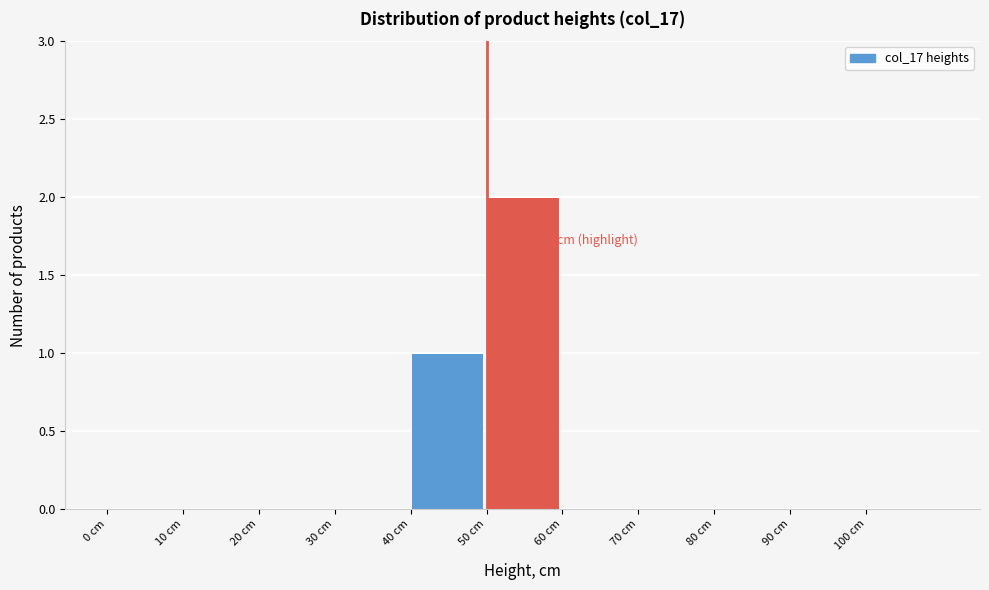

Over which range of the x-axis is the bar tallest?

50 to 60